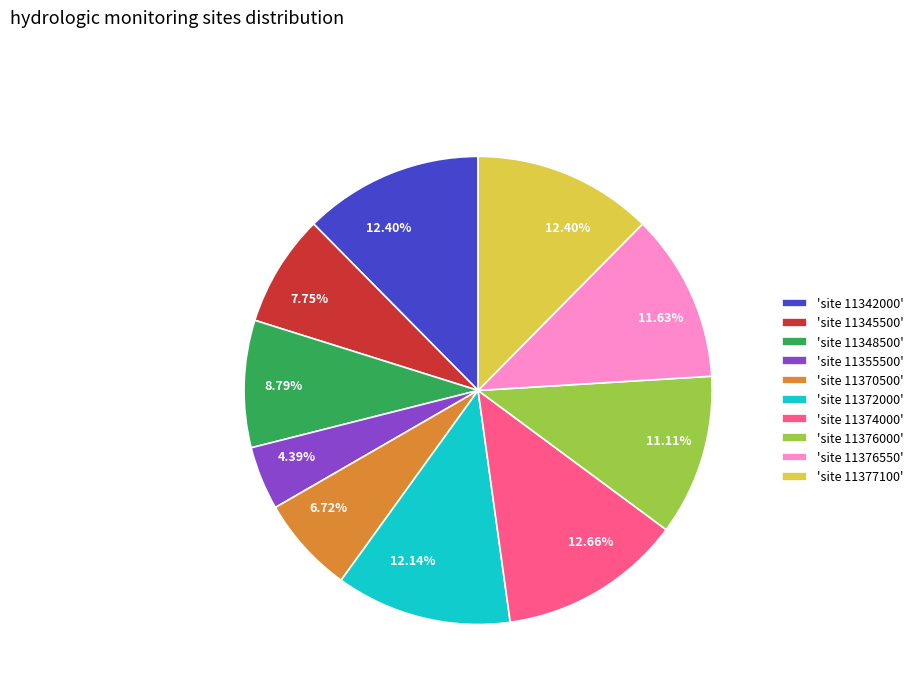

Between 'site 11370500' and 'site 11348500', which is larger?

'site 11348500'